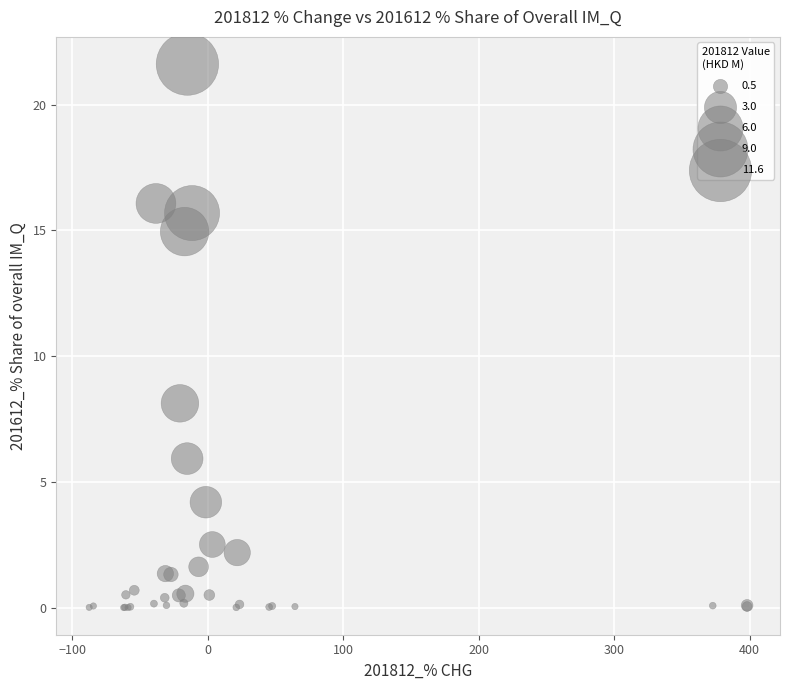

What Y value in the scatter plot is closest to 10?

8.1